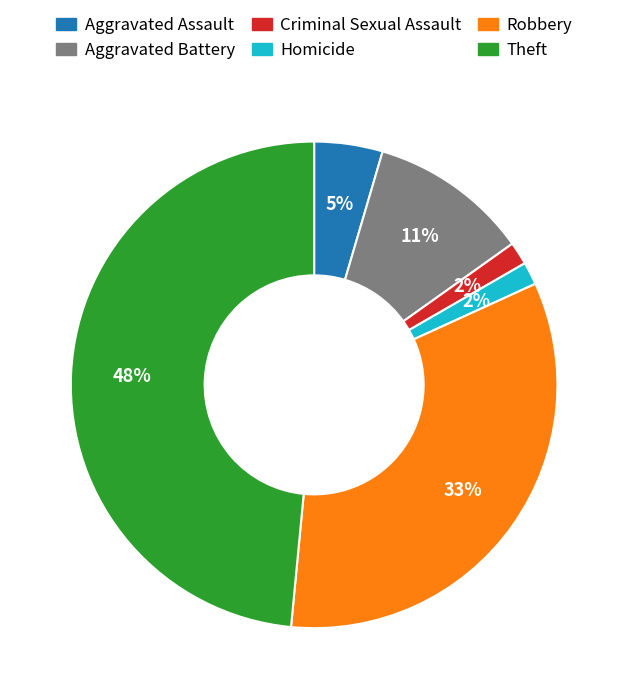

What is the largest slice in the pie chart?

Theft